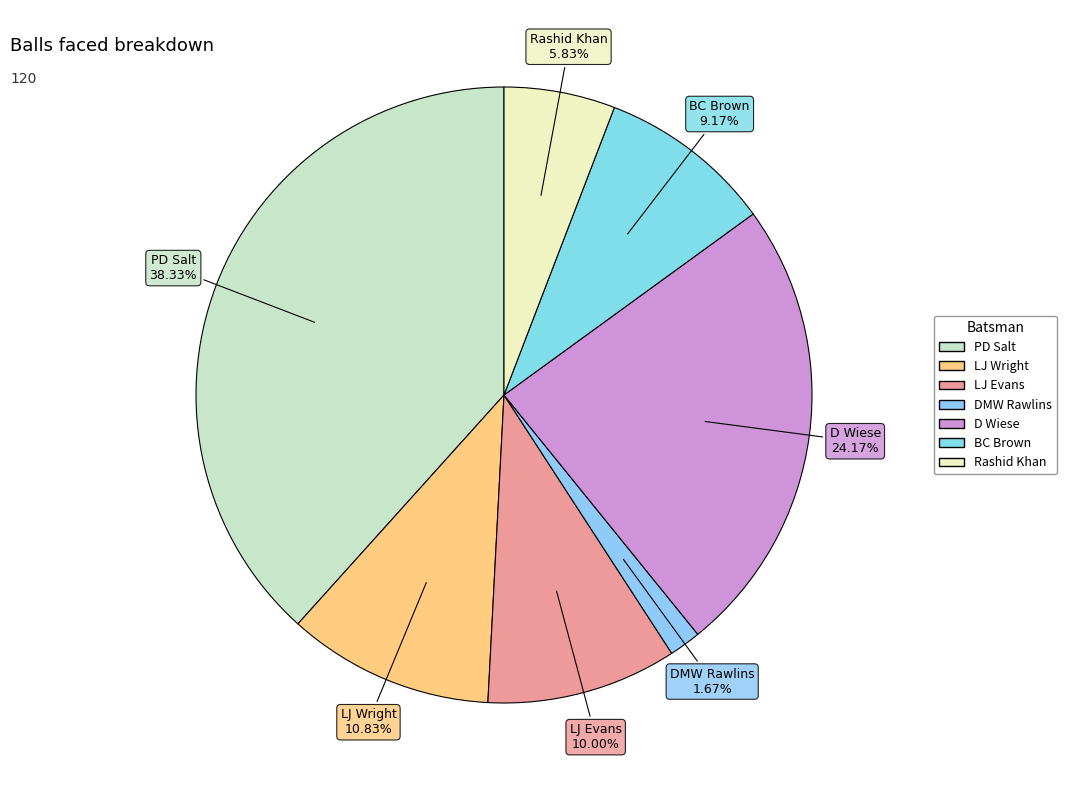

What is the ratio of the value at LJ Wright to the value at LJ Evans?

1.1